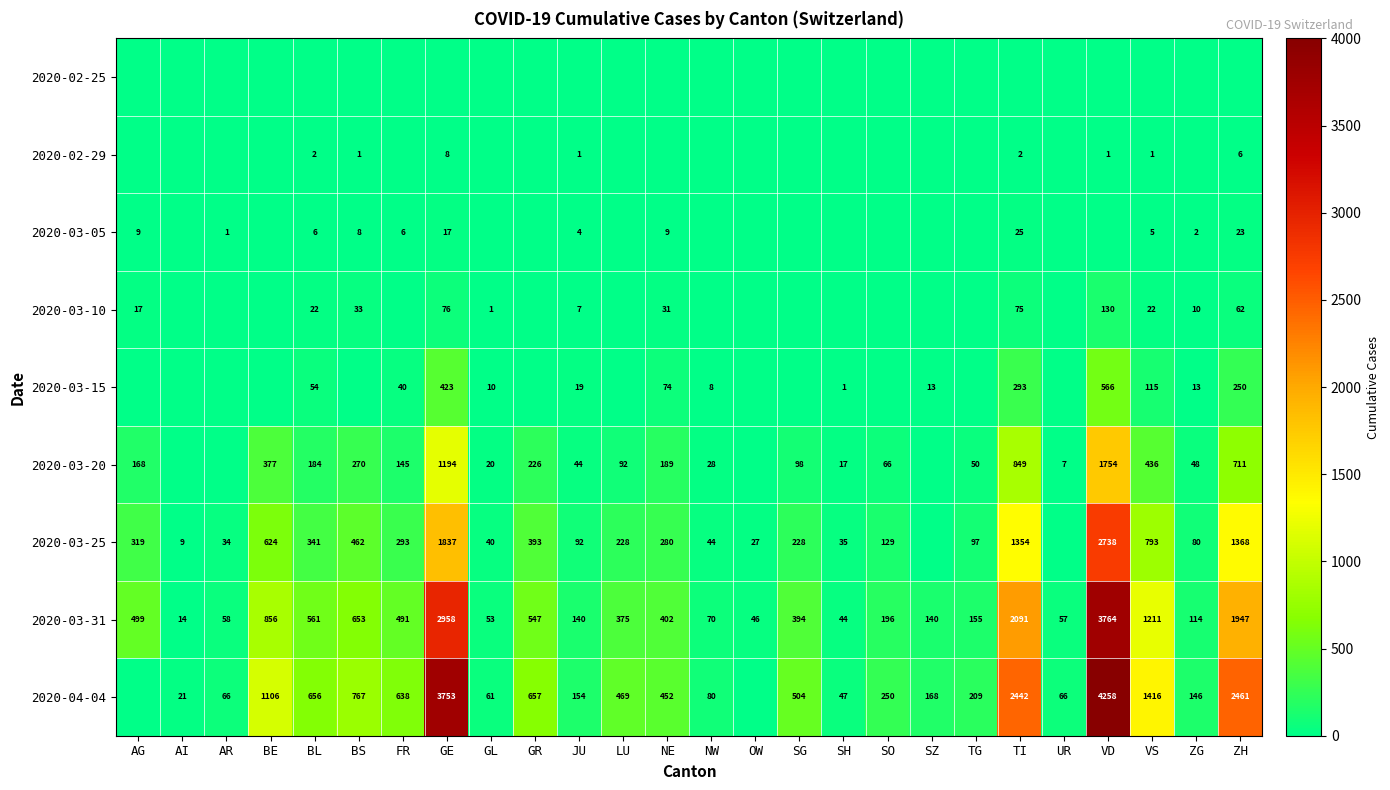

True or false: 2020-03-10 has a value of 37 at BL.

False